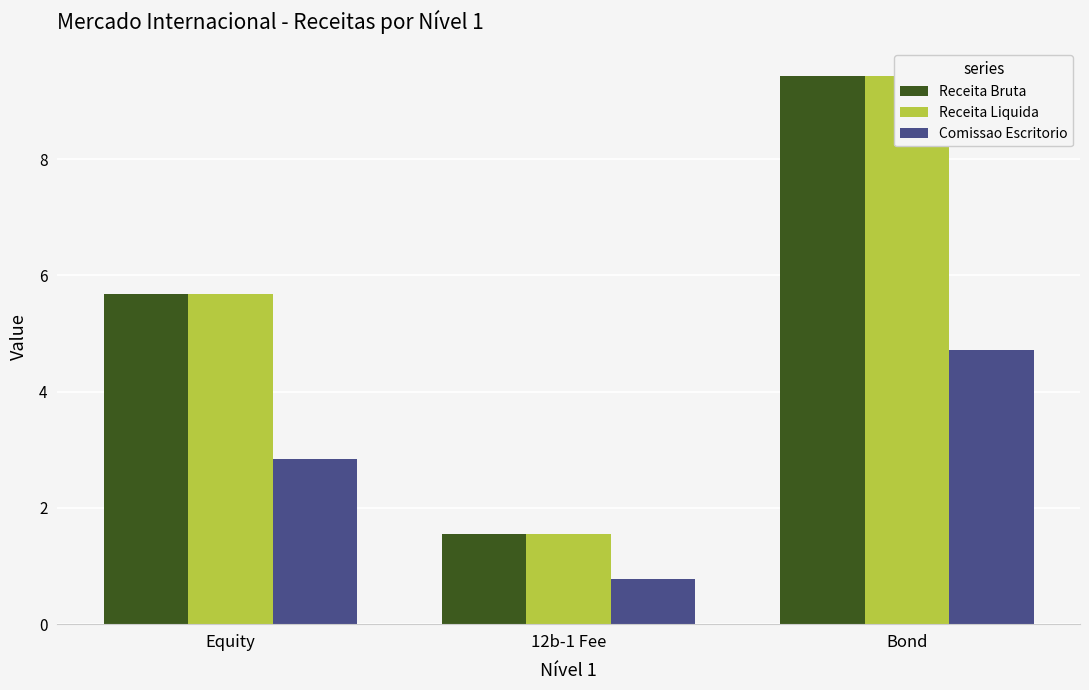

The value of Comissao Escritorio at Bond is 4.7. True or false?

True